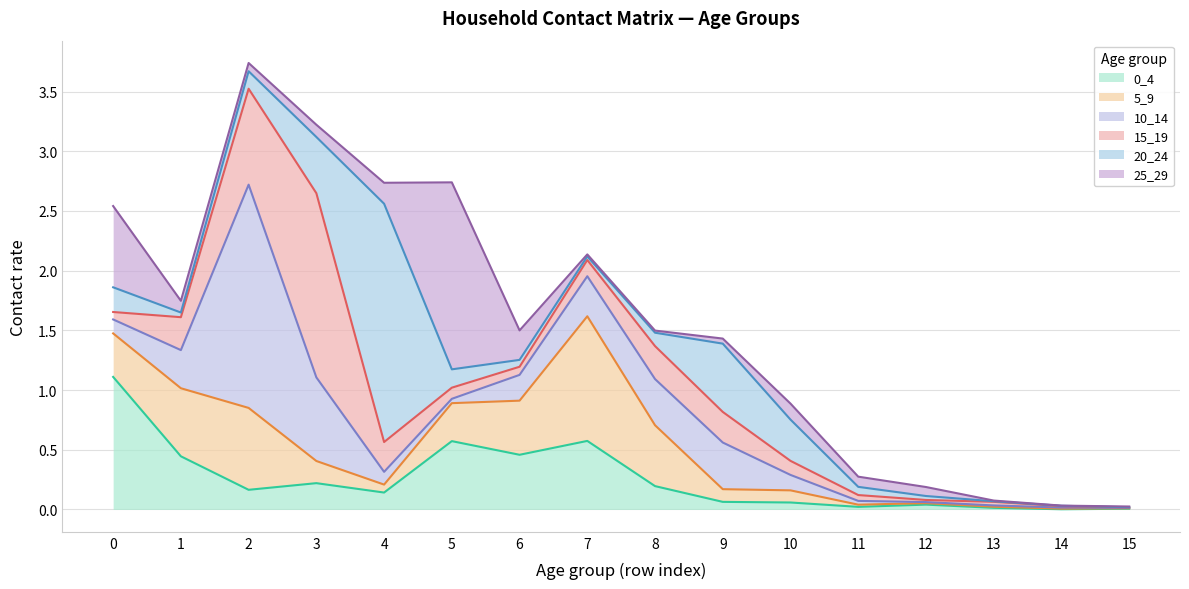

How many times do 25_29 and 5_9 cross each other?

6